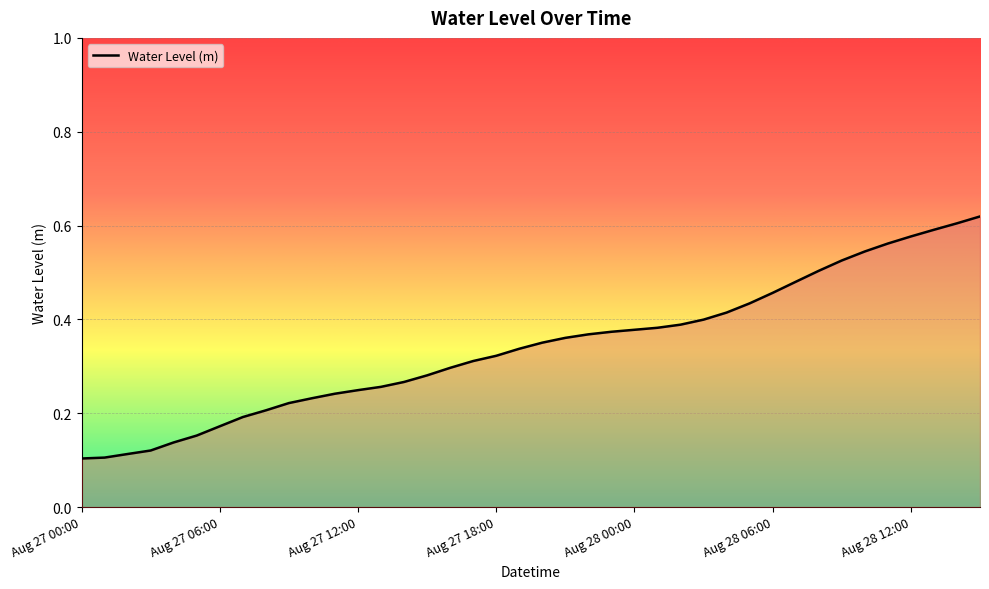

How many lines are shown in the chart?

1